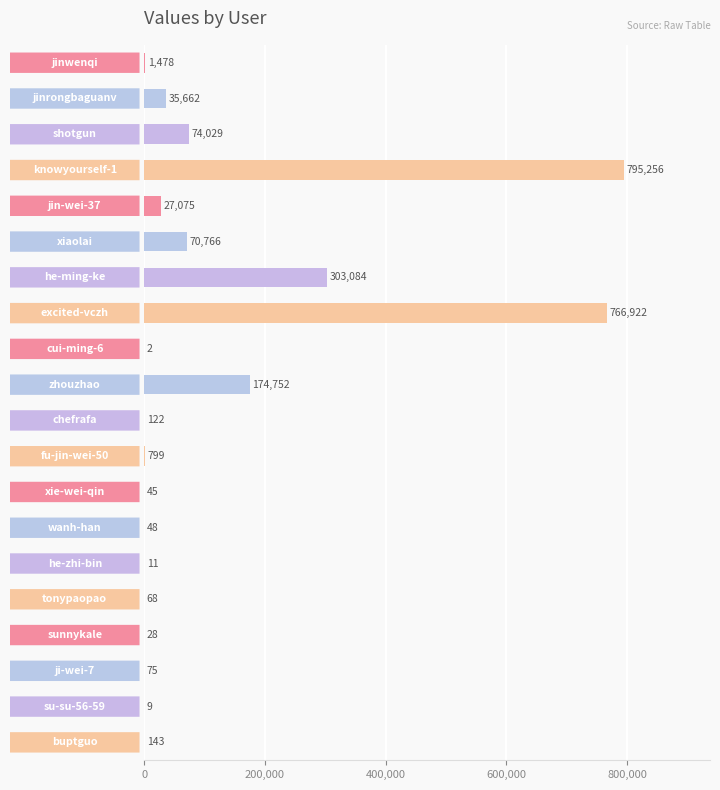

What is the greatest value displayed?

795256